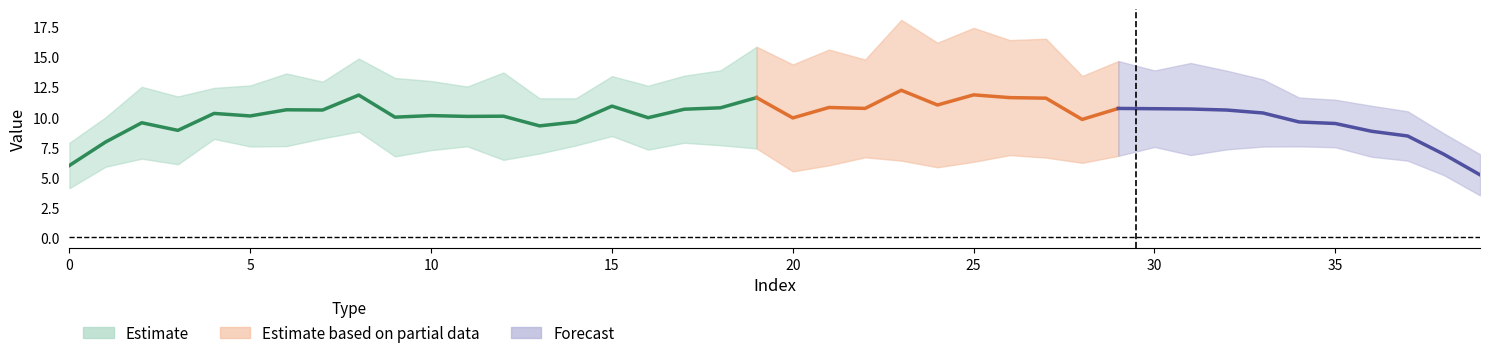

How many data points in y_pred are above 9?

27